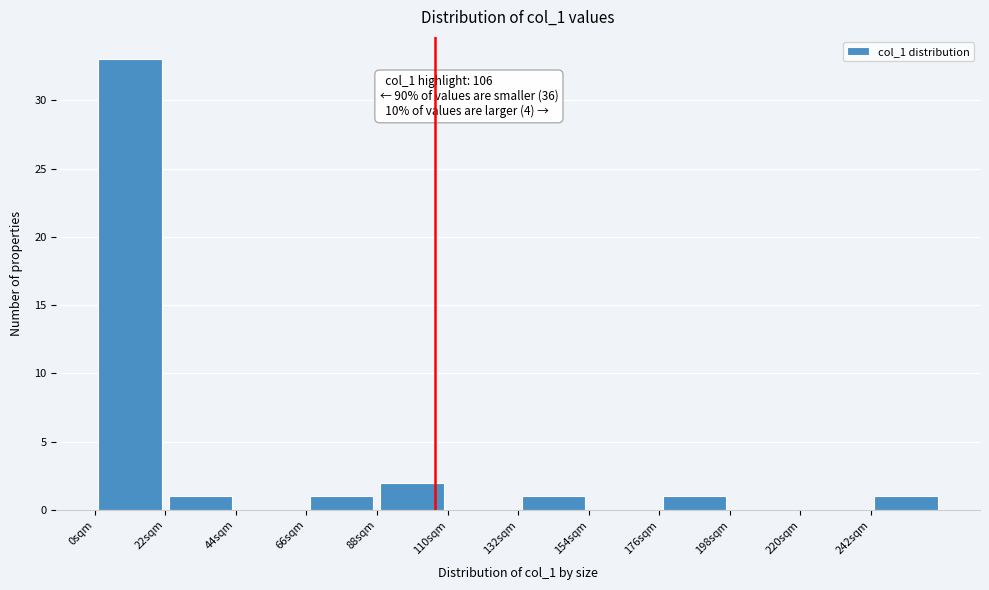

Which range on the x-axis has the tallest bar?

0 to 22